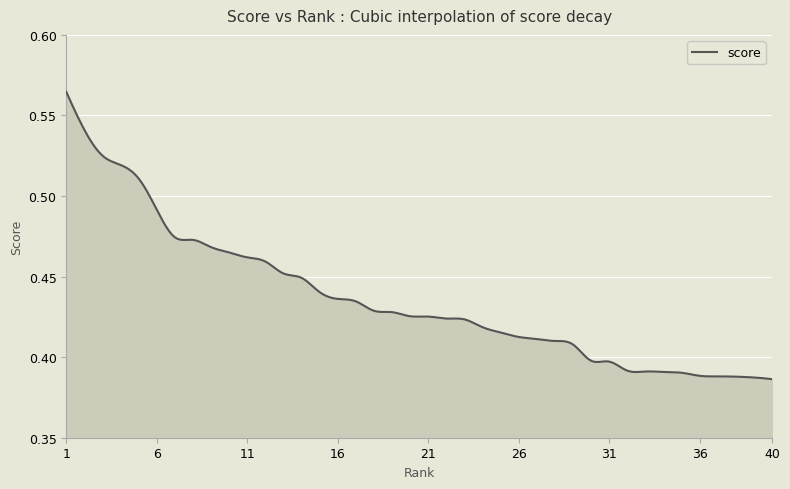

What is the difference between the maximum and minimum values?

0.2